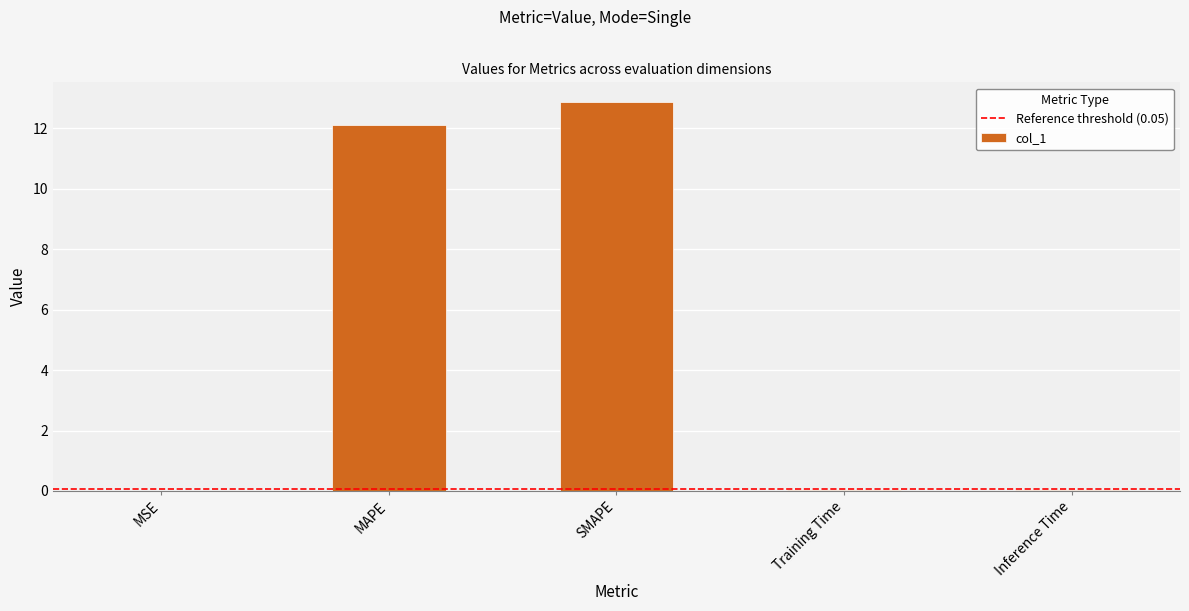

What is the sum of all values?

25.1